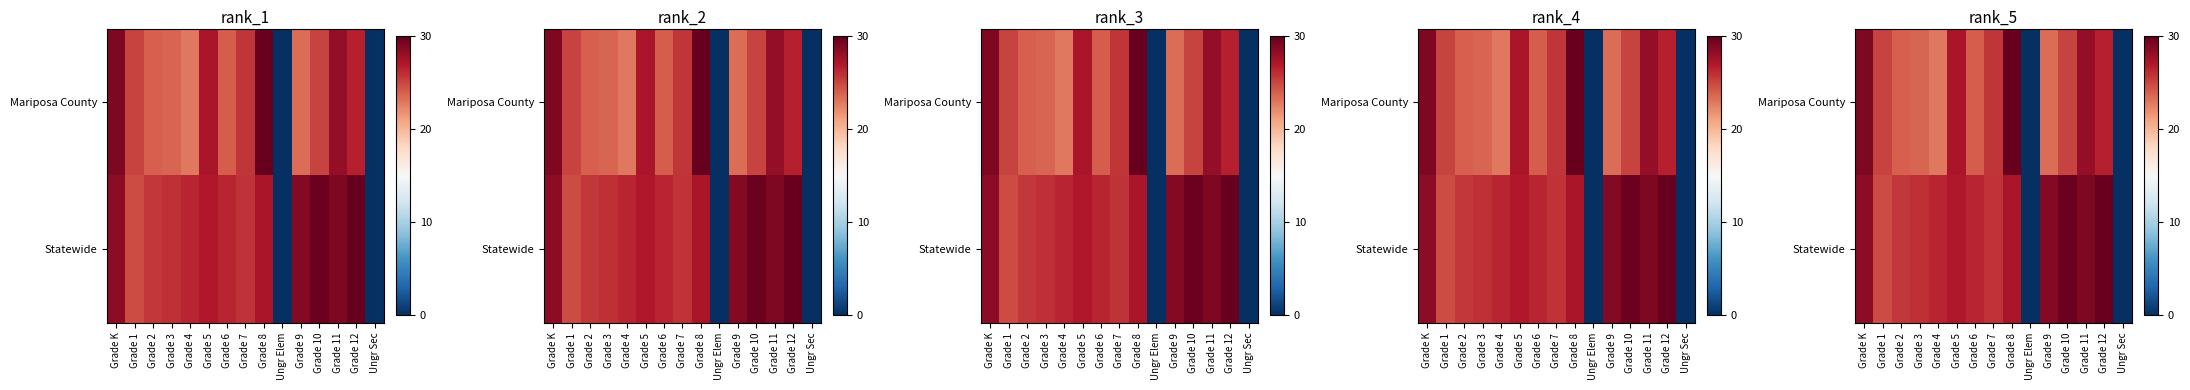

What value does the Mariposa County series have at Grade 2?

23.9